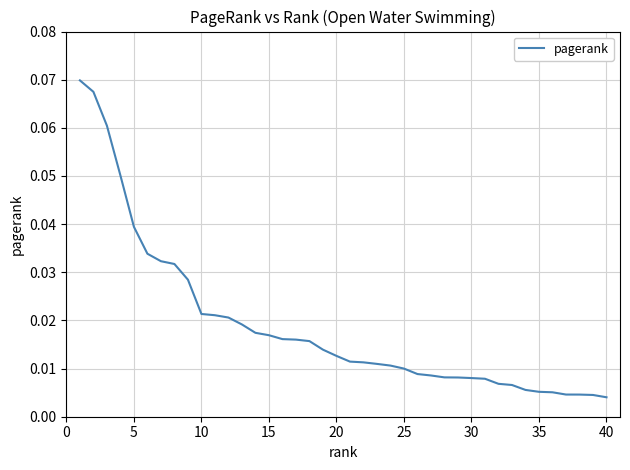

How many lines are shown in the chart?

1